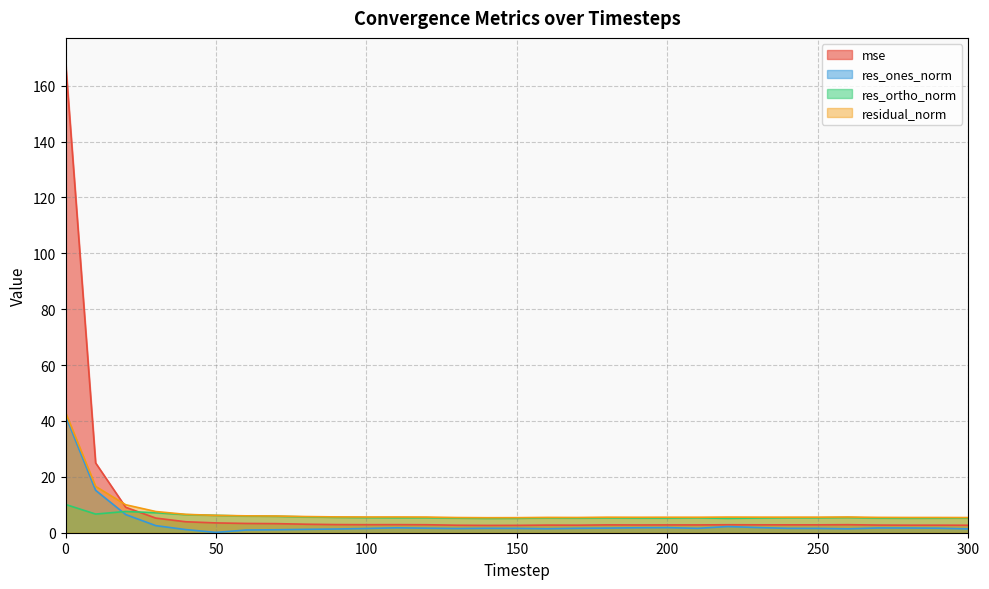

What are all the series names shown in the legend?

mse, res_ones_norm, res_ortho_norm, residual_norm